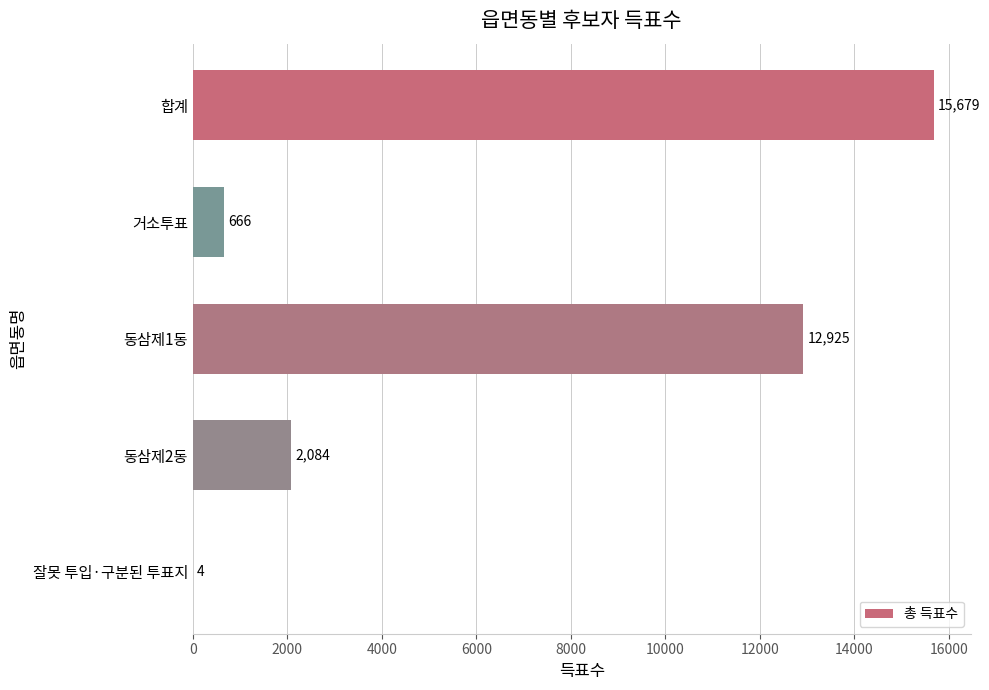

Reading bottom to top, extract all data points from this chart.

잘못 투입·구분된 투표지=4	동삼제2동=2084	동삼제1동=12925	거소투표=666	합계=15679